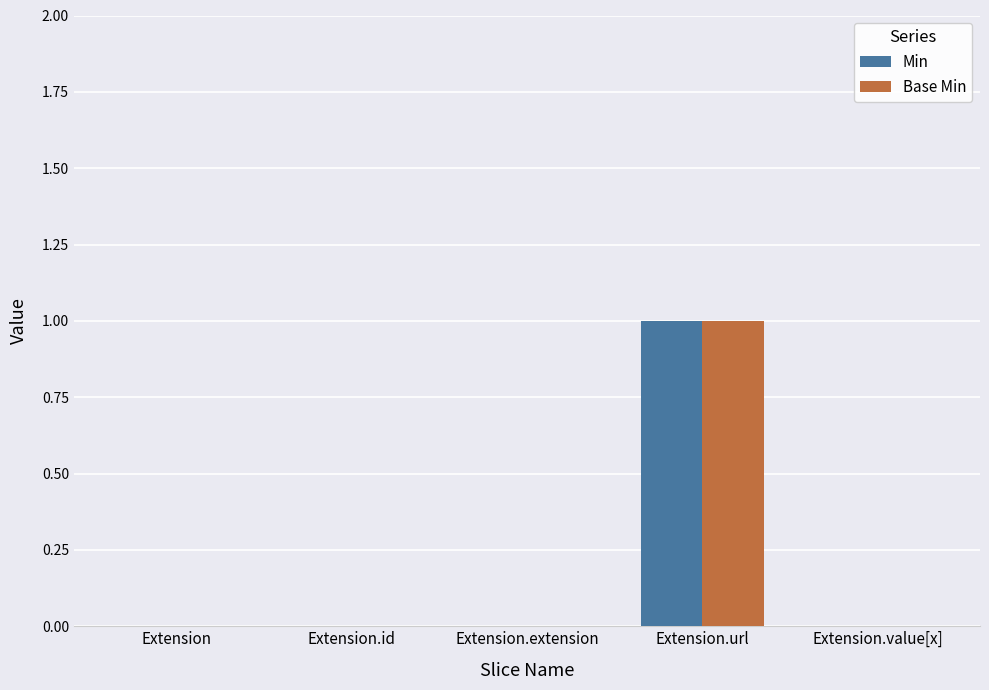

At which label does Min reach its peak?

Extension.url